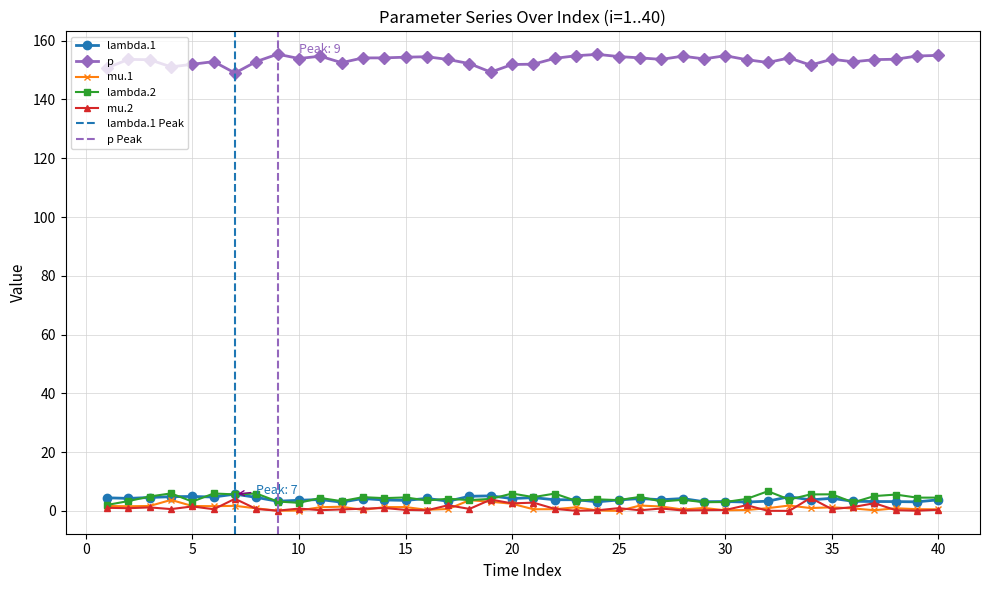

Where is the first local minimum for lambda.1?

2